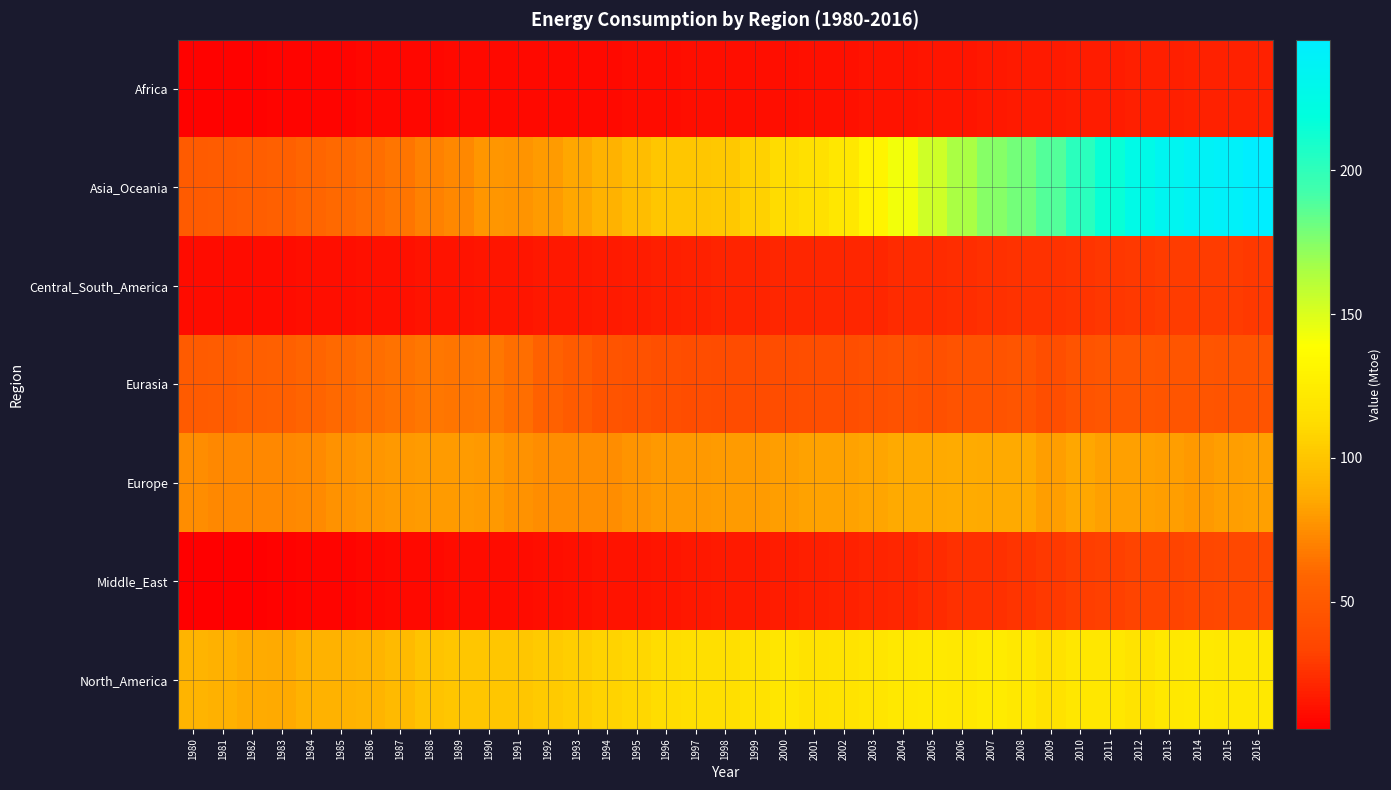

Rank the series at 1994 from highest to lowest value.

North_America, Asia_Oceania, Europe, Eurasia, Central_South_America, Middle_East, Africa